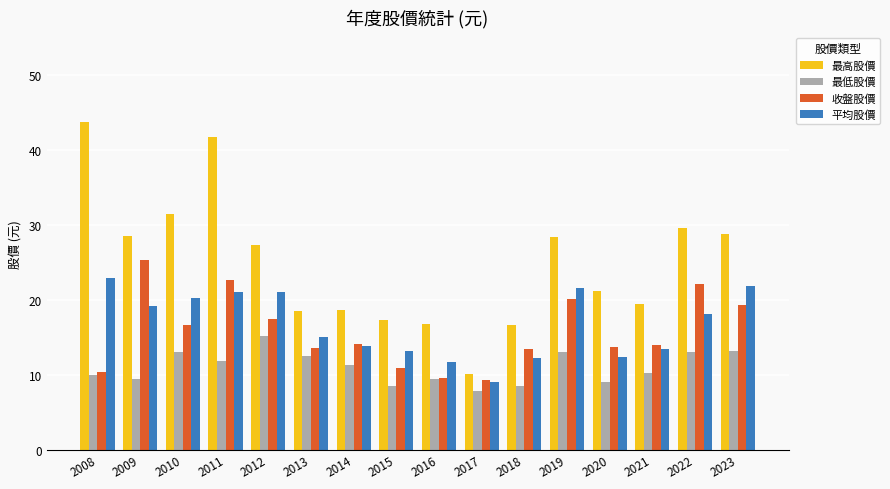

What is the maximum value for 平均股價?

22.9